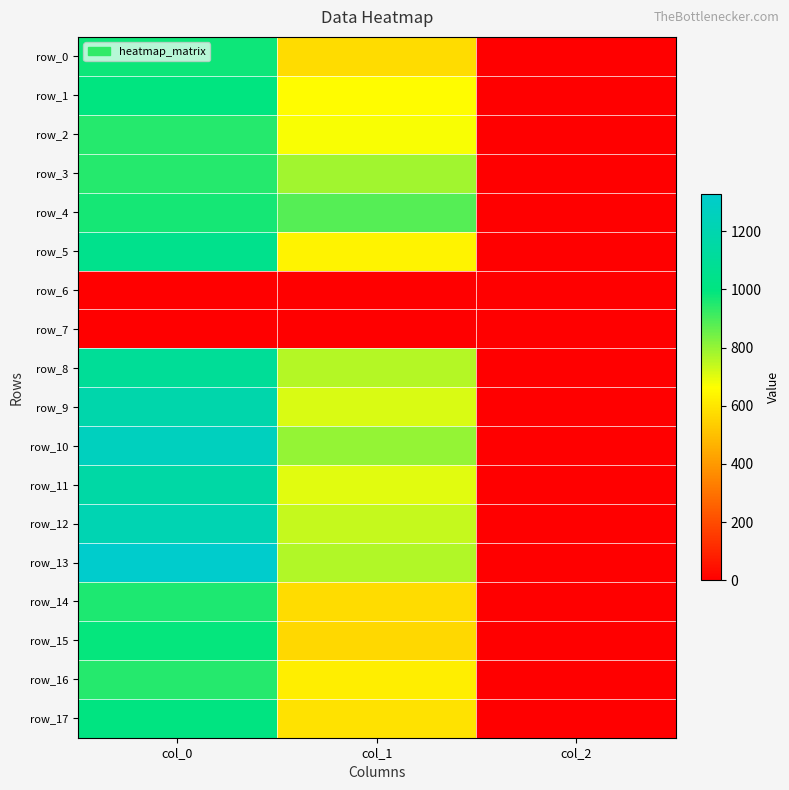

Where is row_17 nearest to the value 502?

col_1